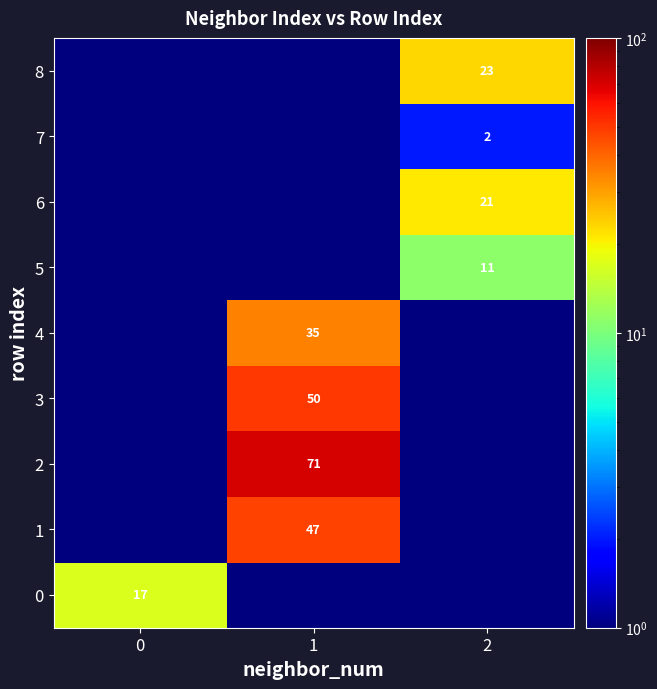

Is the value of 3 at 1 greater than the value of 6 at 2?

Yes